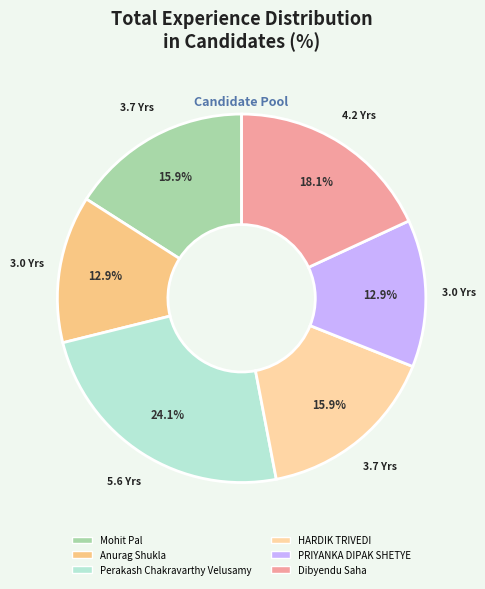

What percentage is the Dibyendu Saha slice, to the nearest percent?

18%